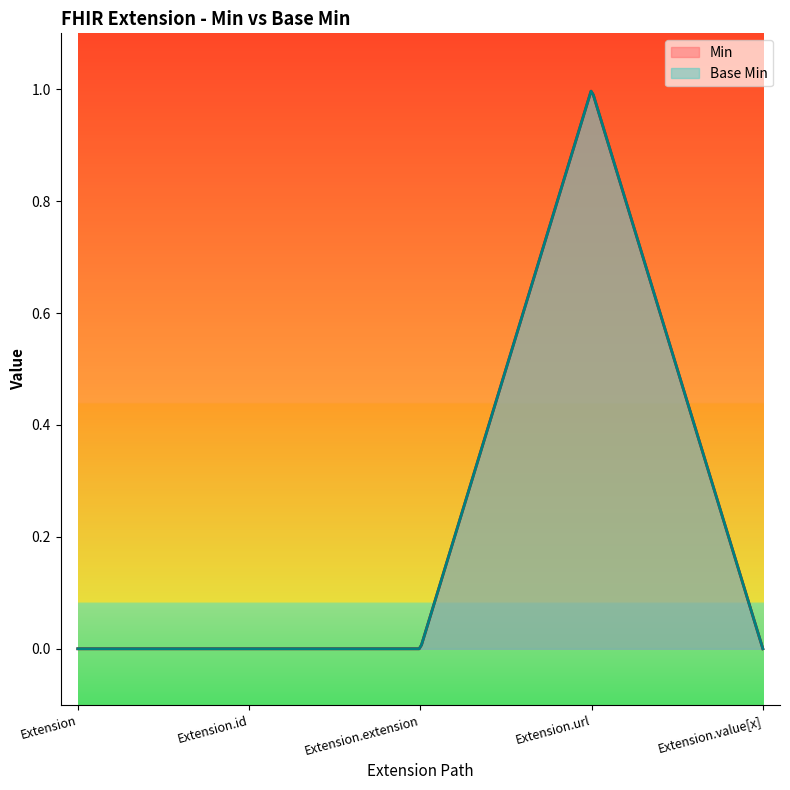

How many positive values does the Min series have?

1